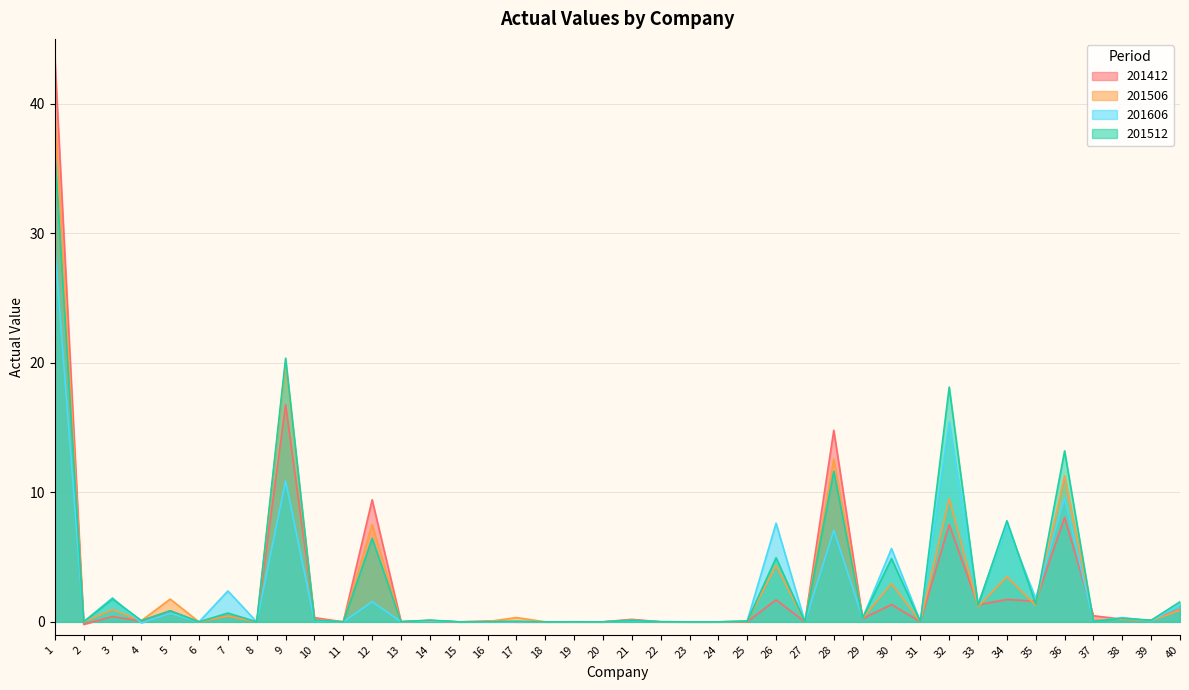

What is the sum of the 201412 values at 12 and 16?

9.5